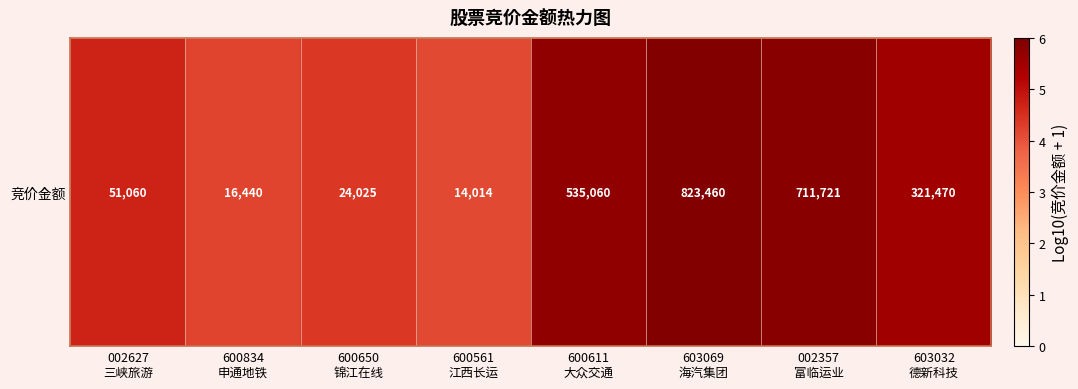

What is the difference between the maximum and minimum values?

1.8